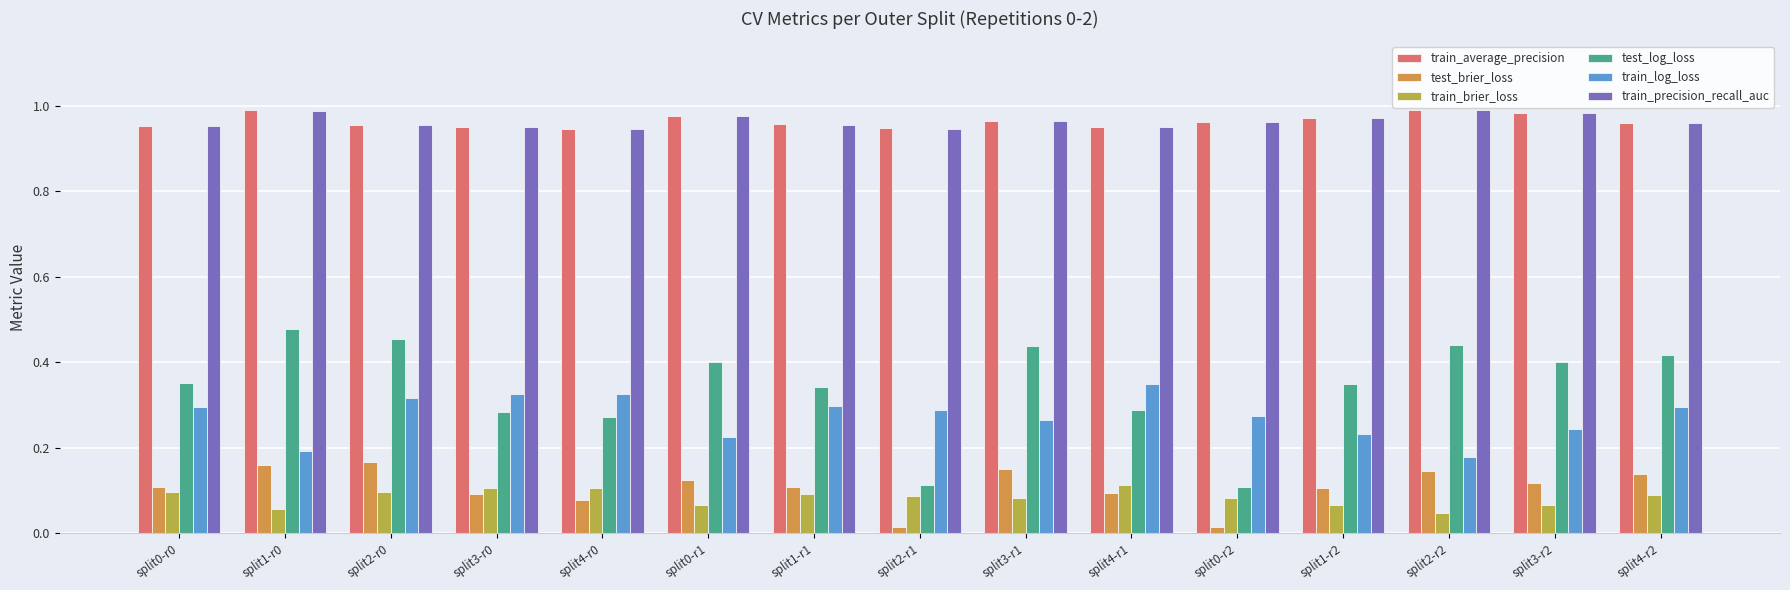

Which series has the largest range (max minus min)?

test_log_loss